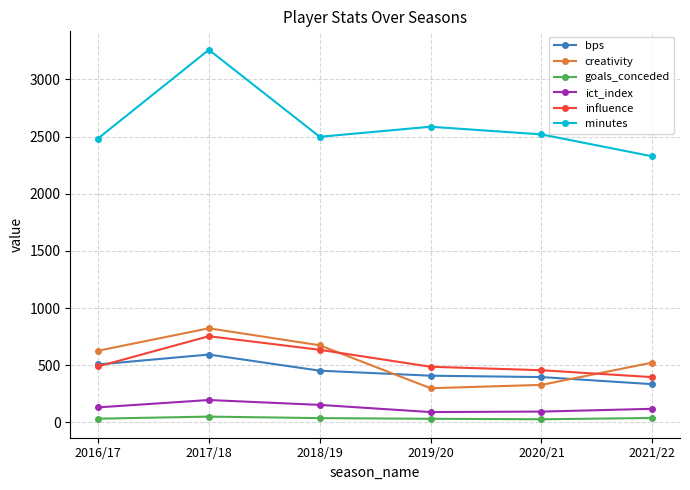

Read the minutes value at 2019/20.

2586.0